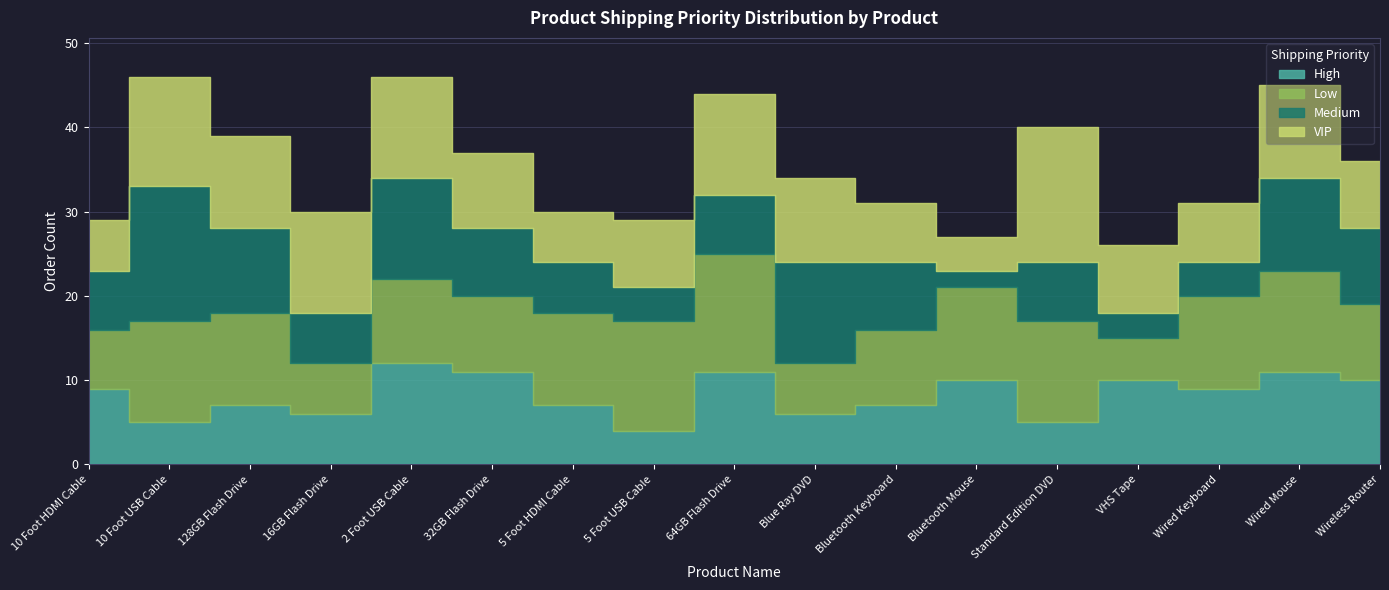

Rank the series by their average value, from highest to lowest.

Low, VIP, High, Medium